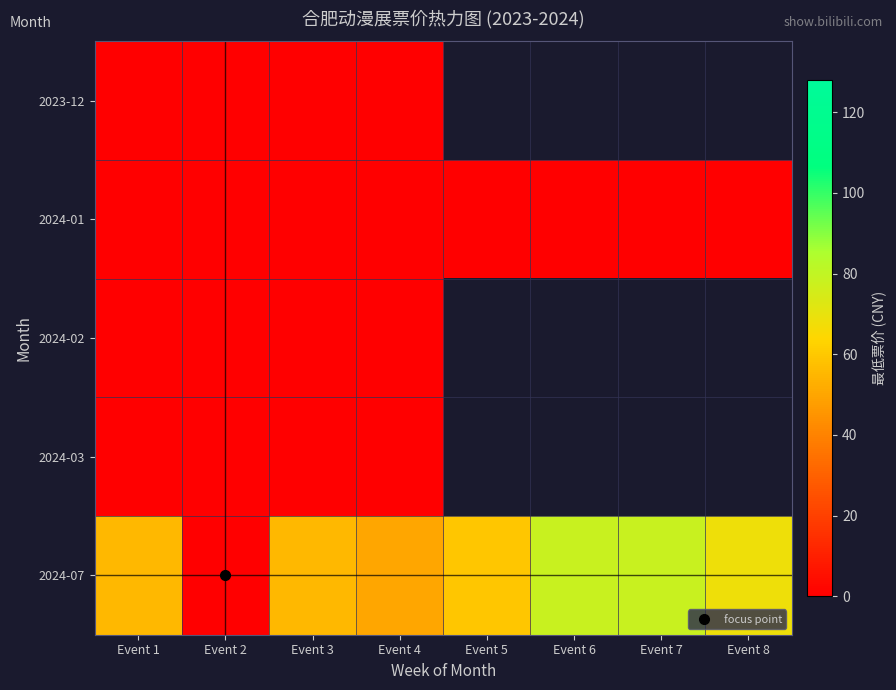

At which category is the sum across all series the highest?

Event 6